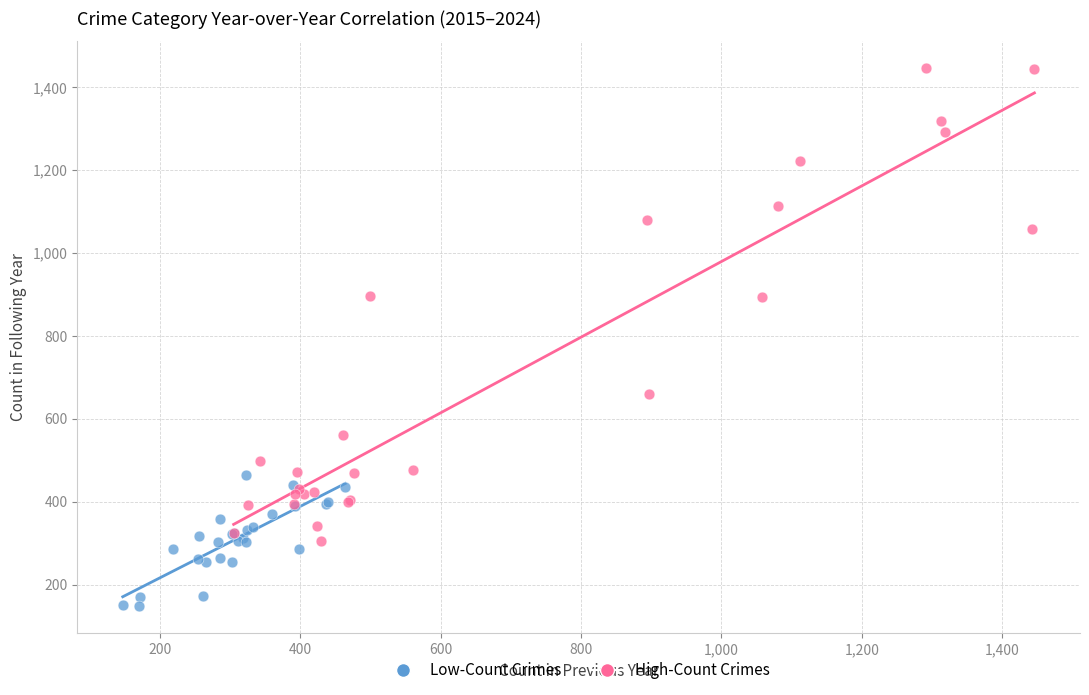

Which series contains the highest Y value?

High-Count Crimes